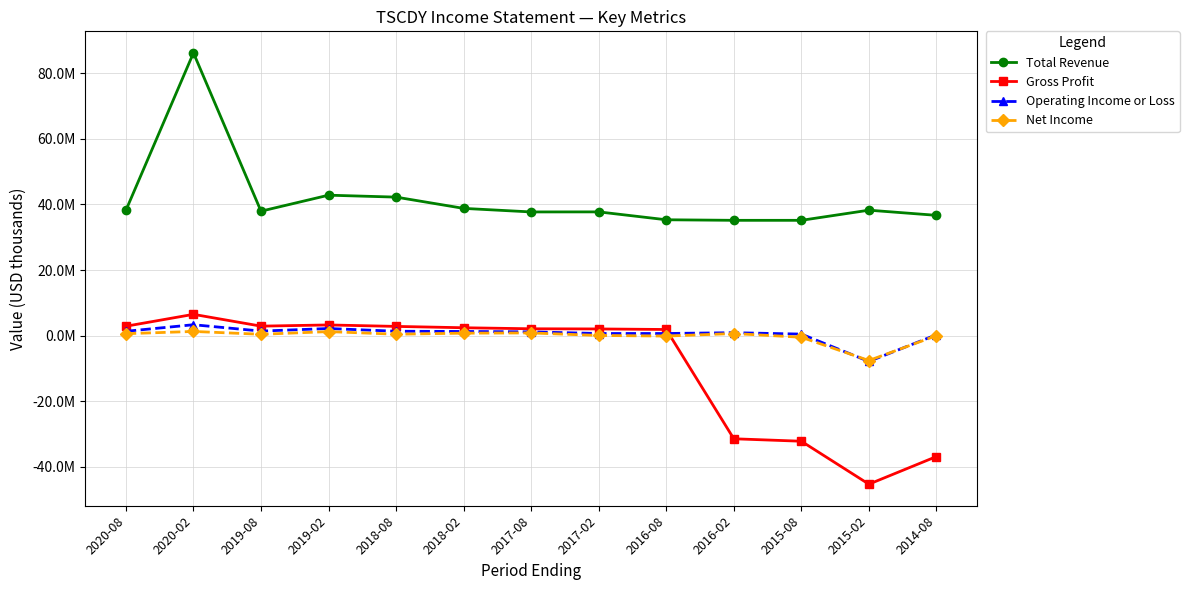

Which label corresponds to the smallest value in the chart?

2015-02